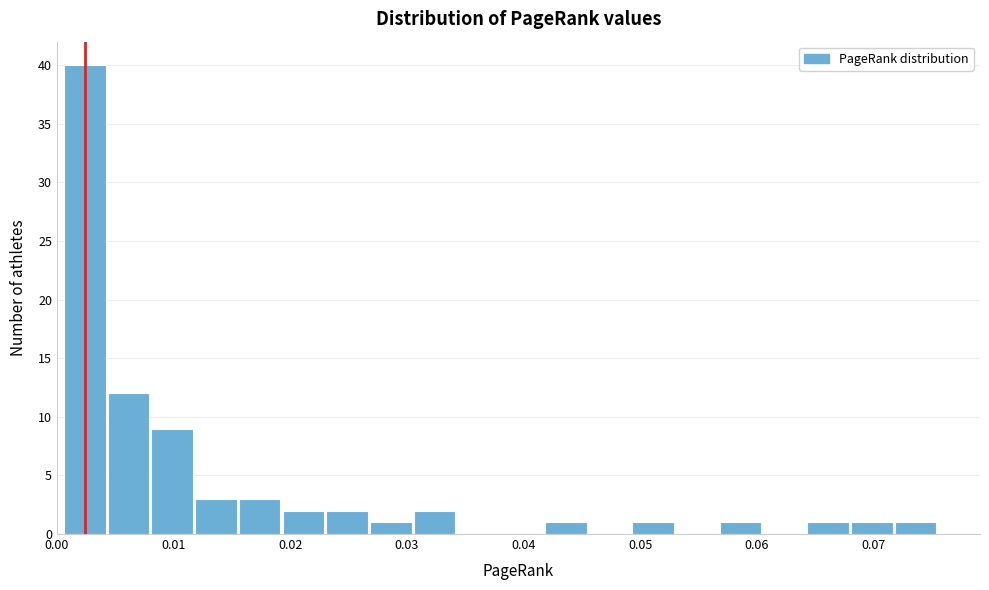

Around what value on the x-axis is the tallest bar? Give the approximate position of its centre, as read against the axis.

0.002